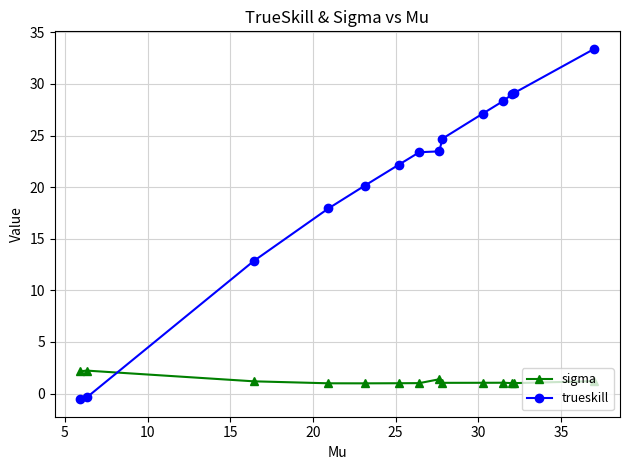

Rank the series by their maximum value, from lowest to highest.

sigma, trueskill